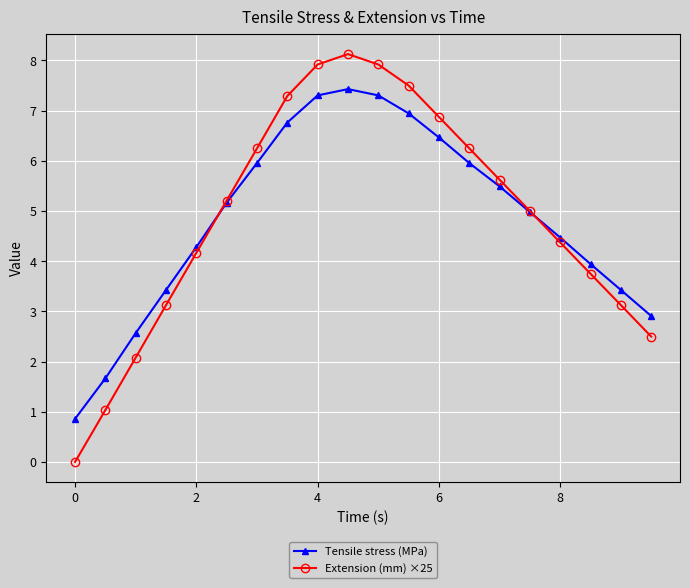

List the series in order of their peak value, highest first.

Extension (mm) ×25, Tensile stress (MPa)